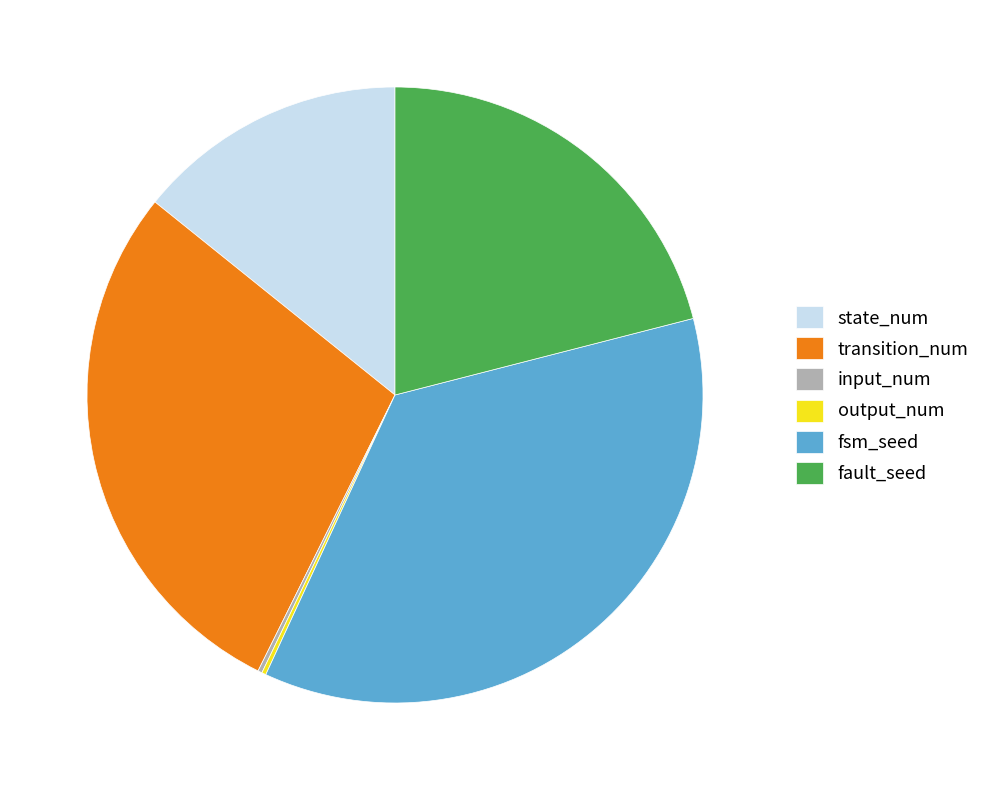

Is there any slice that represents more than half of the pie?

No